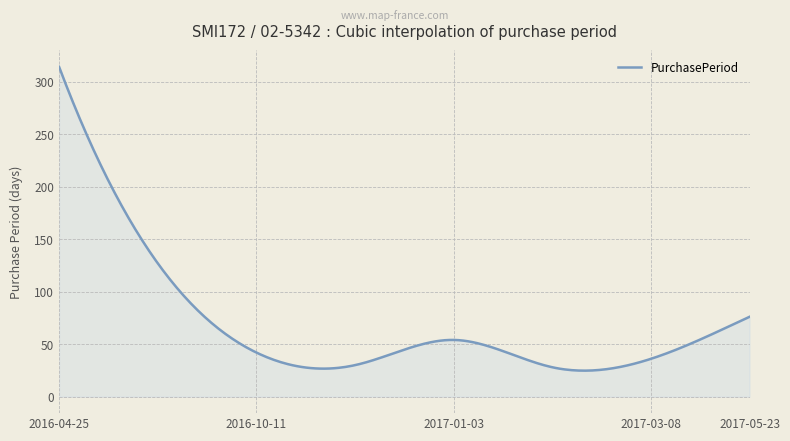

What is the difference between the maximum and second lowest values?

289.2